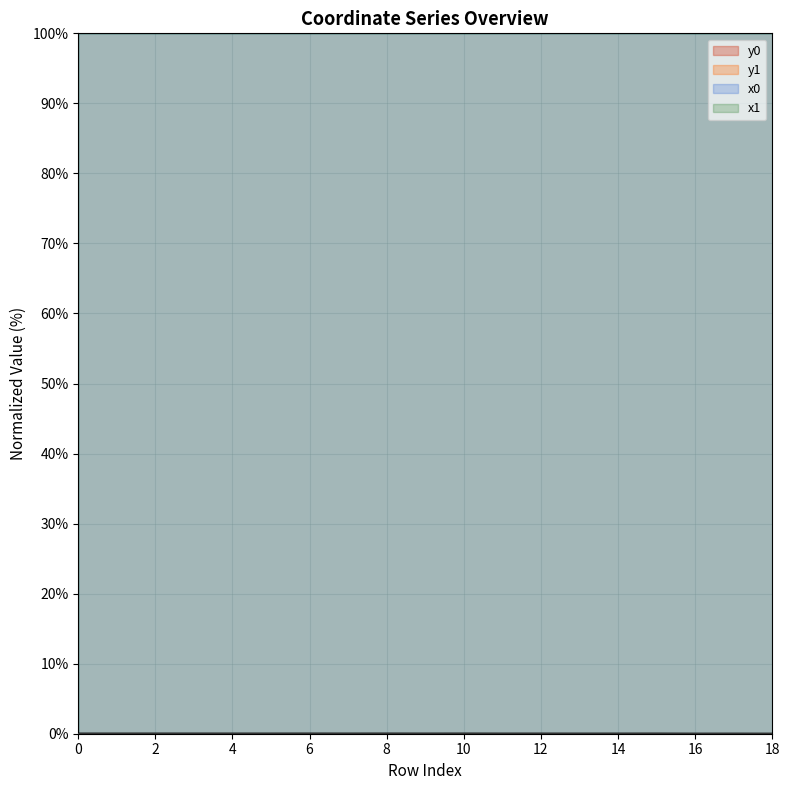

At which label is y1 closest to 0?

18